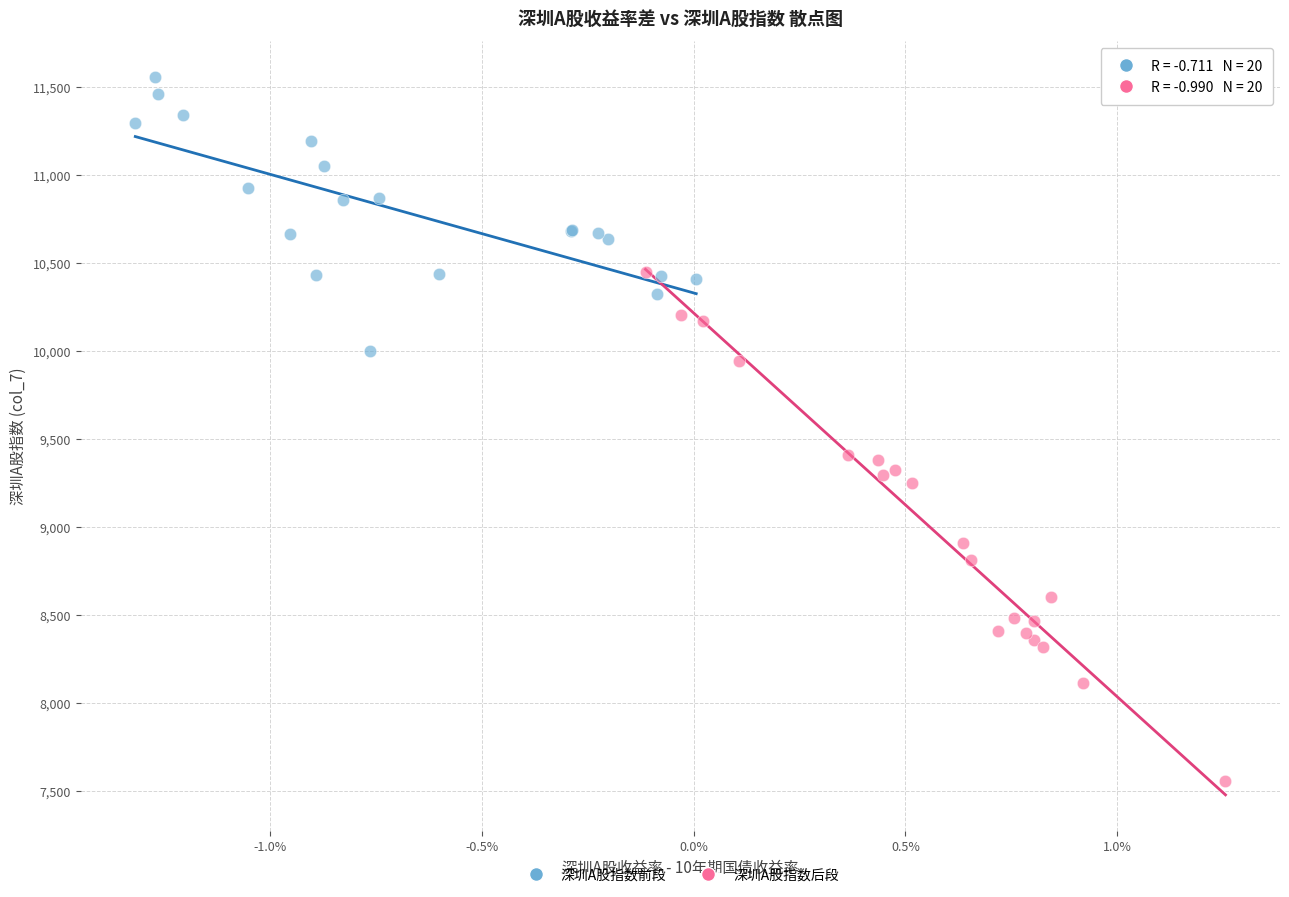

Which series has the largest Y range (max minus min)?

深圳A股指数后段